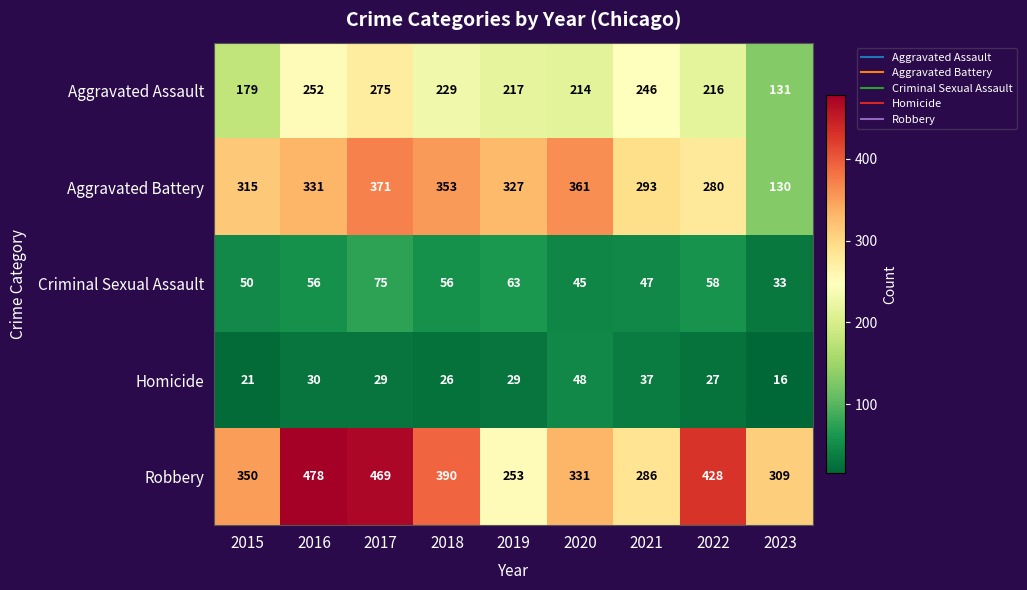

At 2019, list the series in order from smallest to largest.

Homicide, Criminal Sexual Assault, Aggravated Assault, Robbery, Aggravated Battery